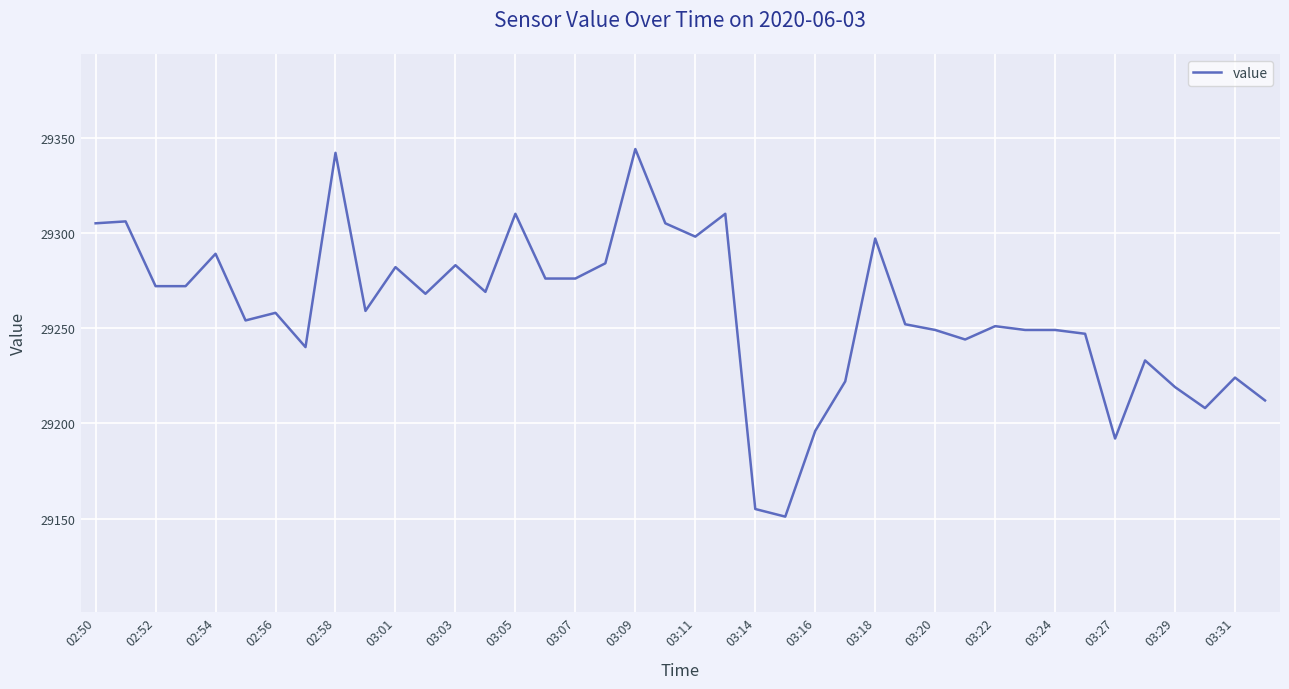

What is the maximum value shown in the chart?

29344